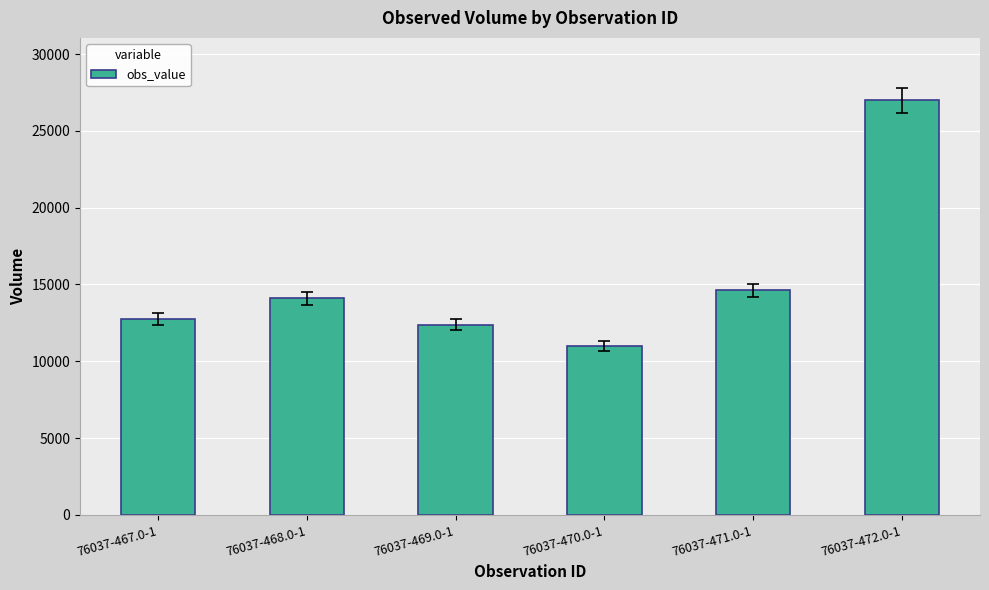

Which has a higher value, 76037-467.0-1 or 76037-471.0-1?

76037-471.0-1